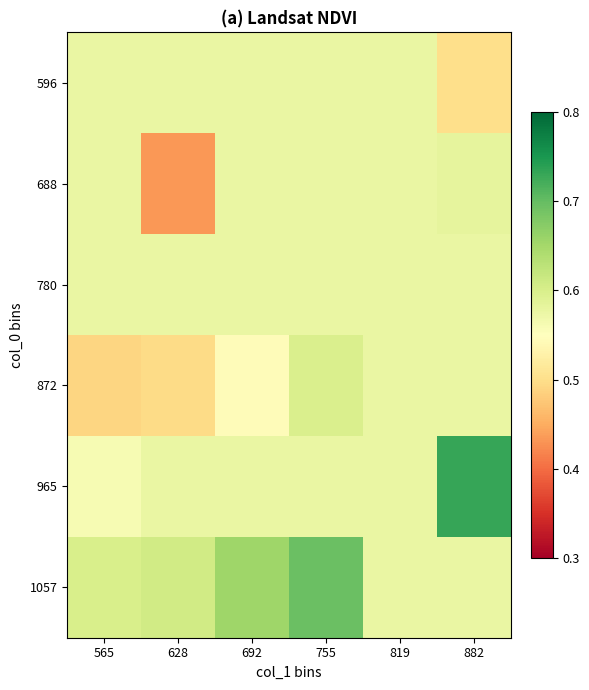

Which category has the highest value across all series?

882